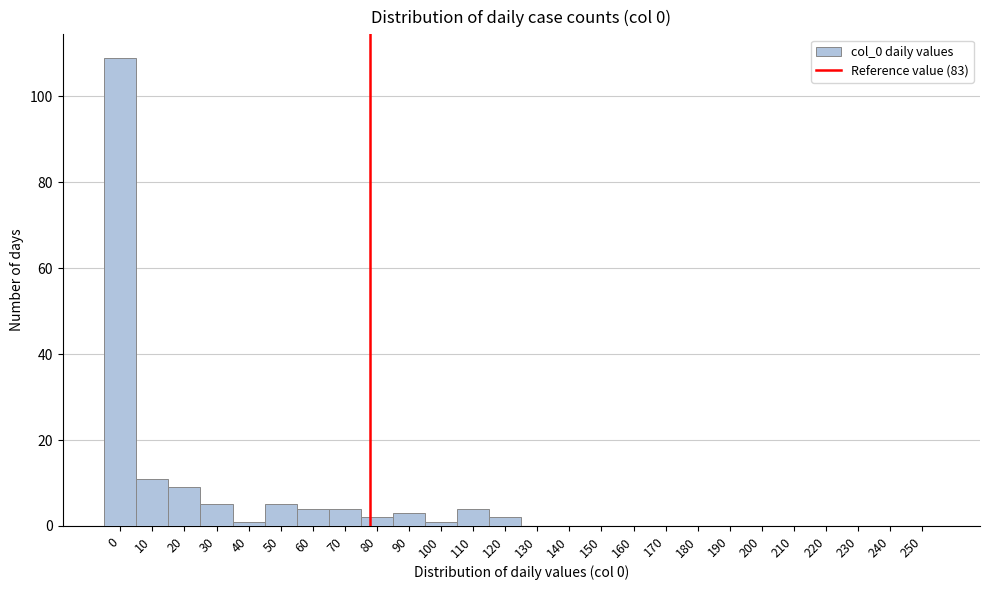

Reading left to right, what are all the values shown in this chart?

0=109	10=11	20=9	30=5	40=1	50=5	60=4	70=4	80=2	90=3	100=1	110=4	120=2	130=0	140=0	150=0	160=0	170=0	180=0	190=0	200=0	210=0	220=0	230=0	240=0	250=0